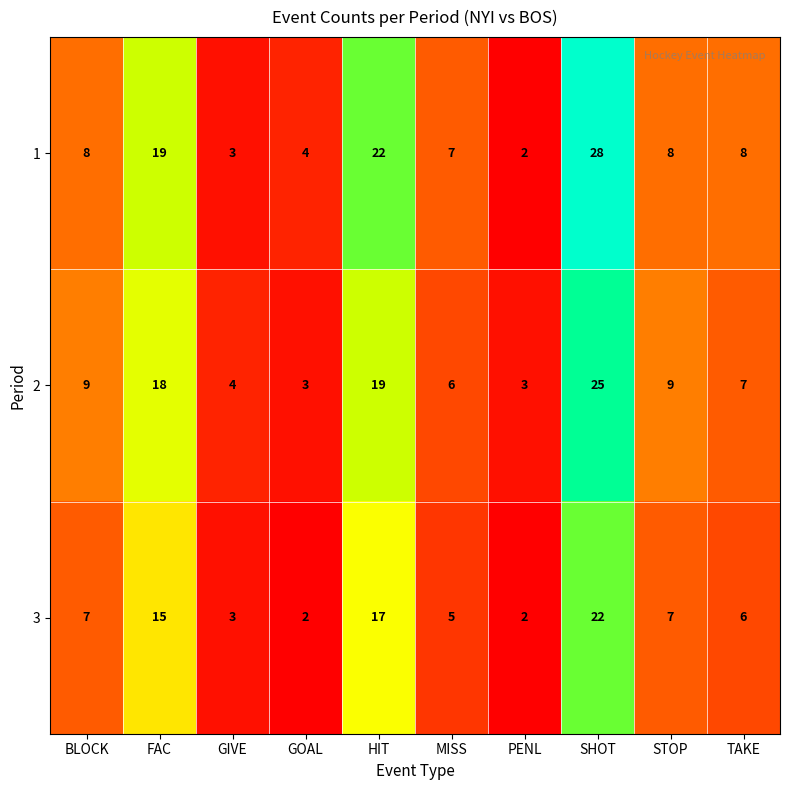

What is the sum of all 2 values?

103